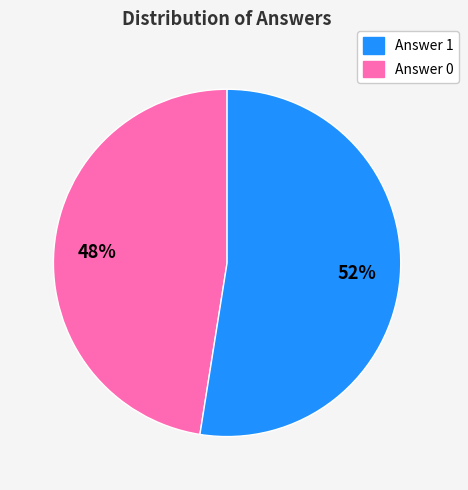

Is there a majority slice in this chart?

Yes